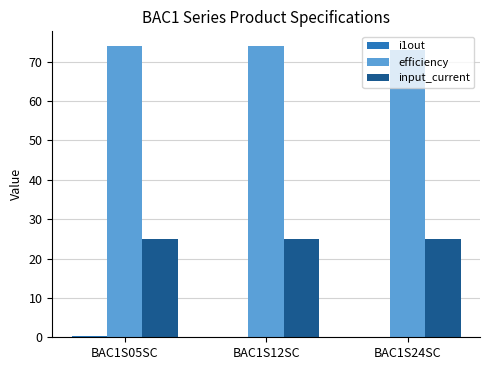

What is the maximum value shown in the chart?

74.0